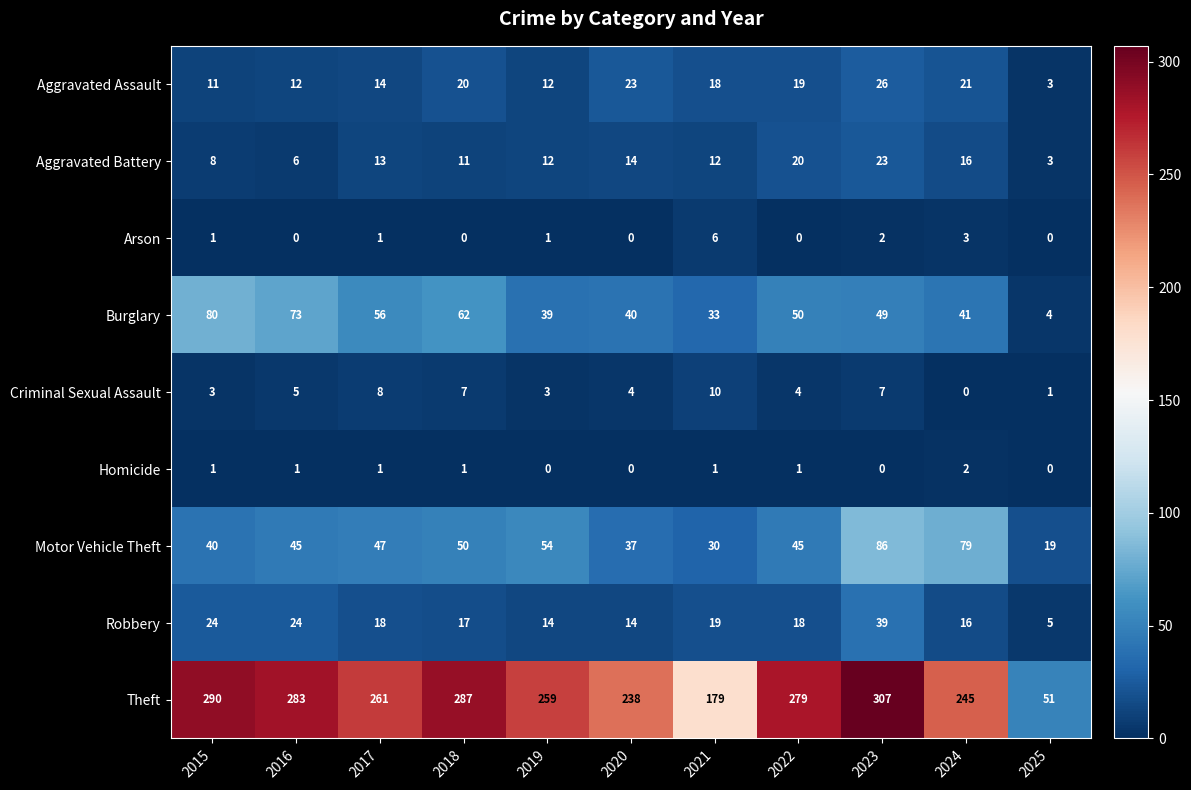

What is the total value across all series at 2019?

394